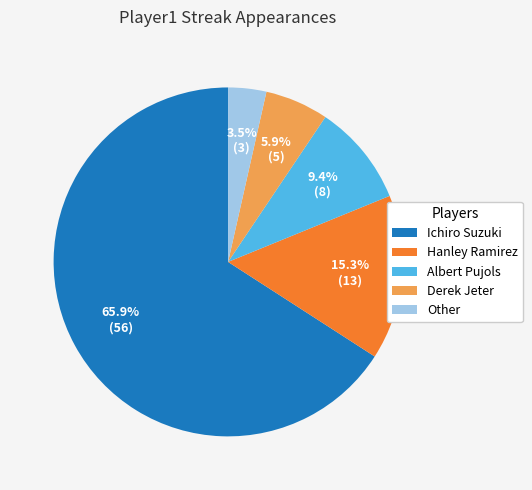

Combined, what portion of the pie is Ichiro Suzuki and Albert Pujols?

75.3%